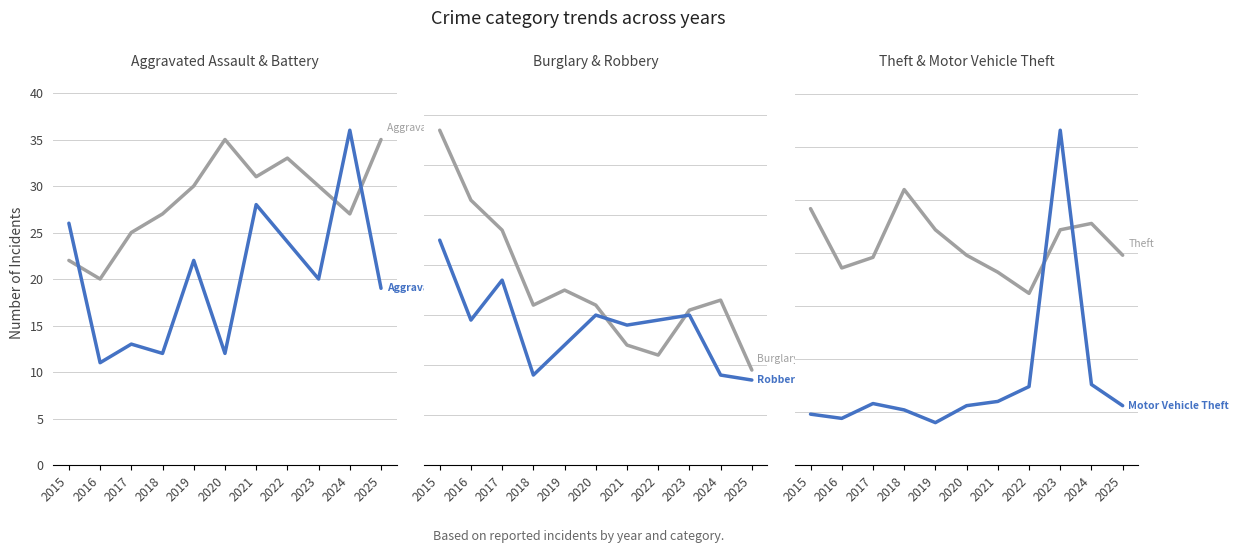

True or false: Motor Vehicle Theft has more than 0 points higher than both neighbors.

True